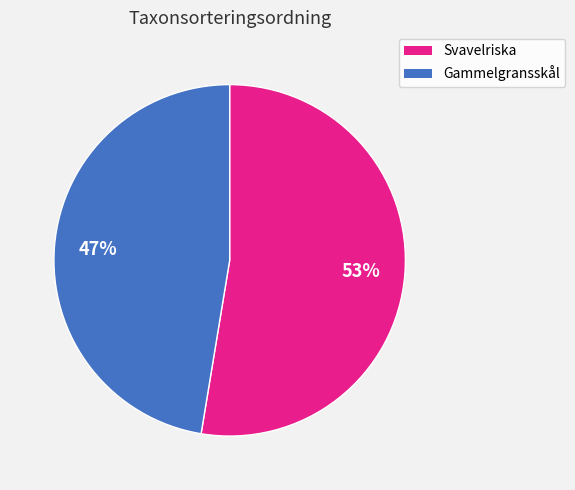

To the nearest percent, what is the average slice percentage?

50%